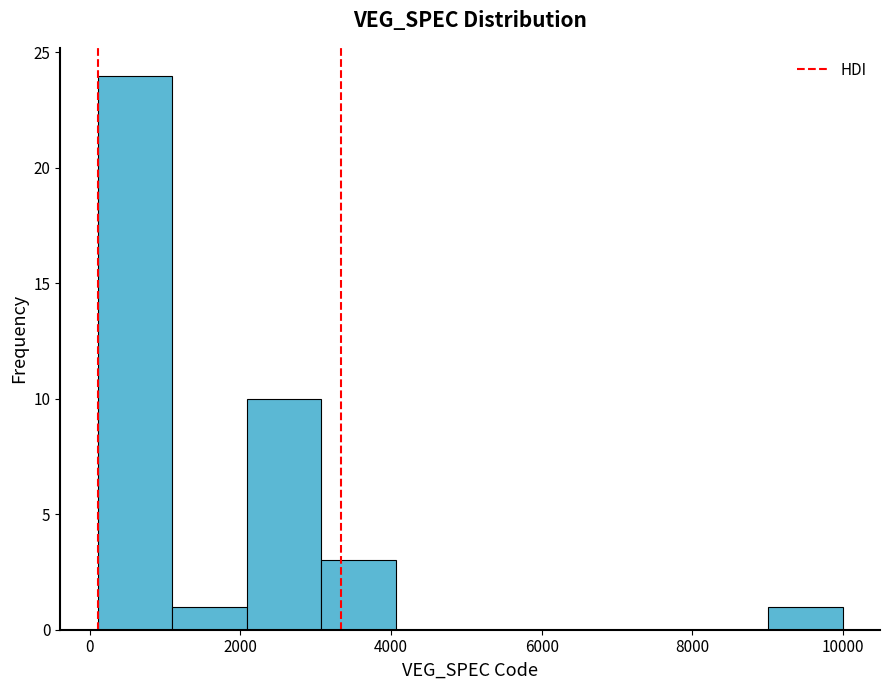

How tall is the bar that spans 1000 to 2000 on the x-axis? Neither the bar edges nor the heights are printed on the chart, so give them approximately, as read against the axes.

1